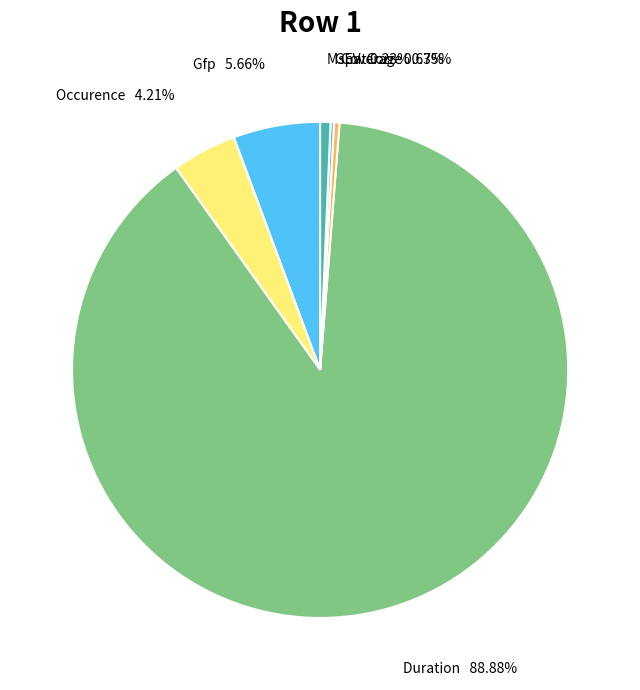

What is the smallest slice in the pie chart?

GEV